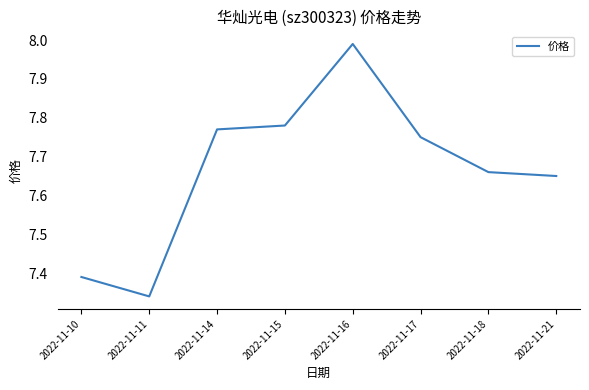

How many interior local valleys (lower than both neighbors) does the data have?

1